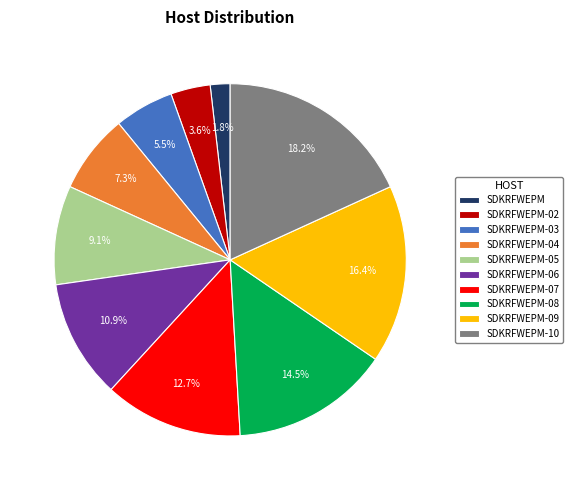

What is the smallest slice in the pie chart?

SDKRFWEPM